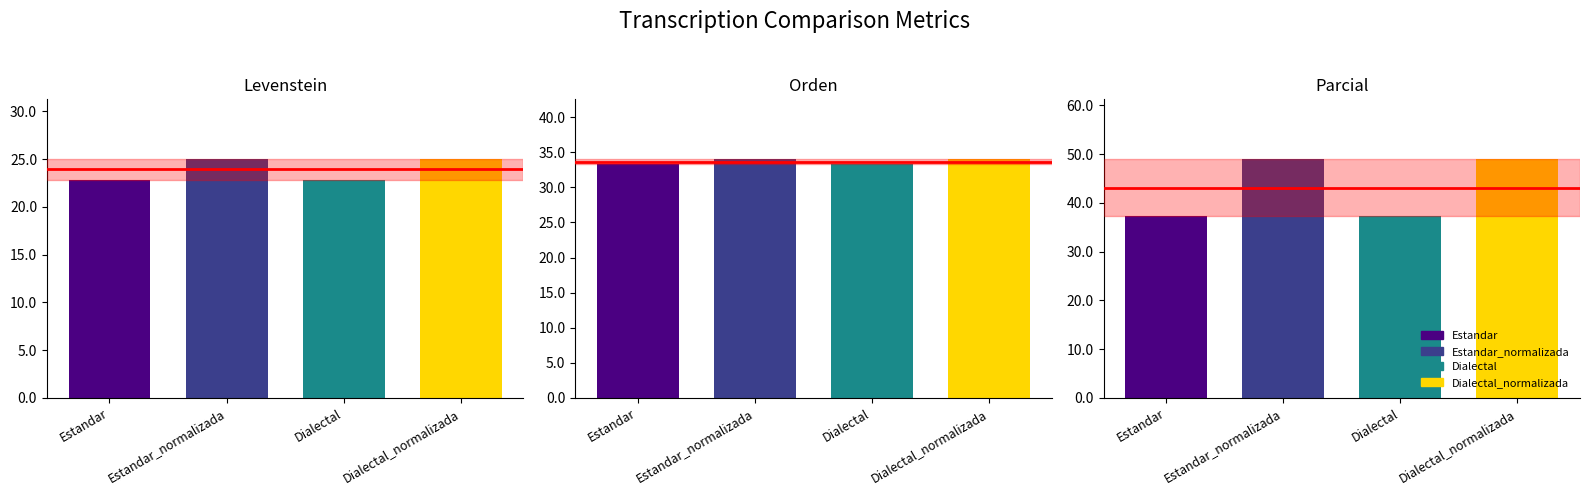

How many bars are there in each group?

3